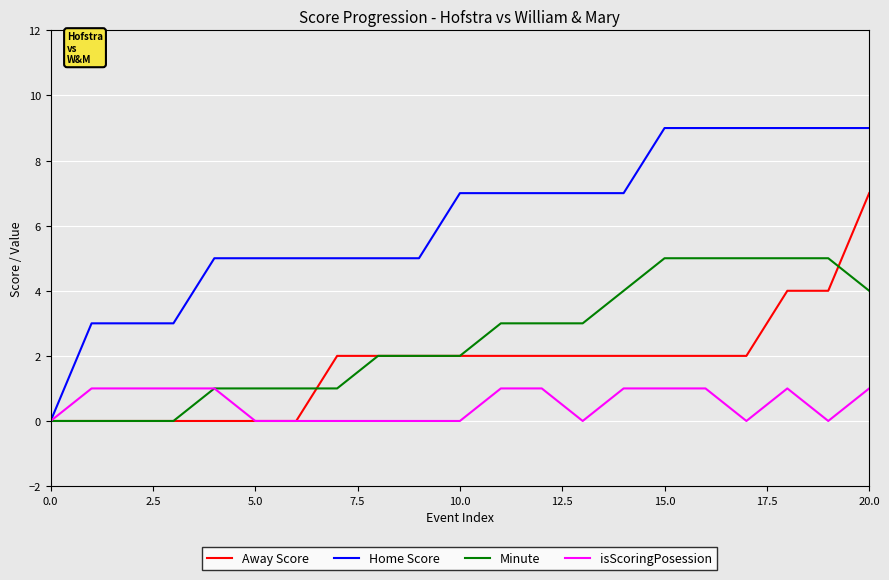

Which series has the largest range (max minus min)?

Home Score